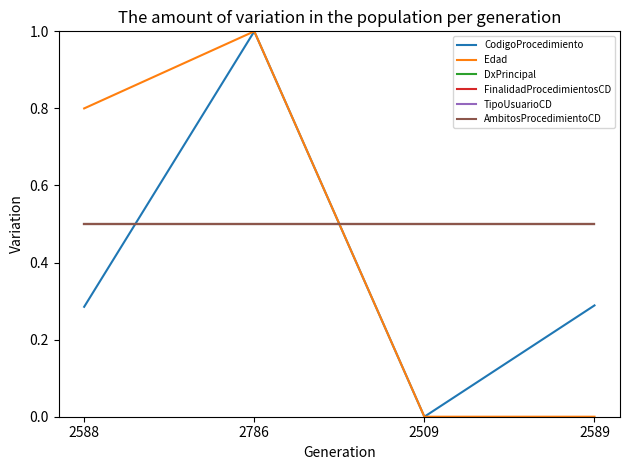

Is this an area chart (filled region under the line)?

No